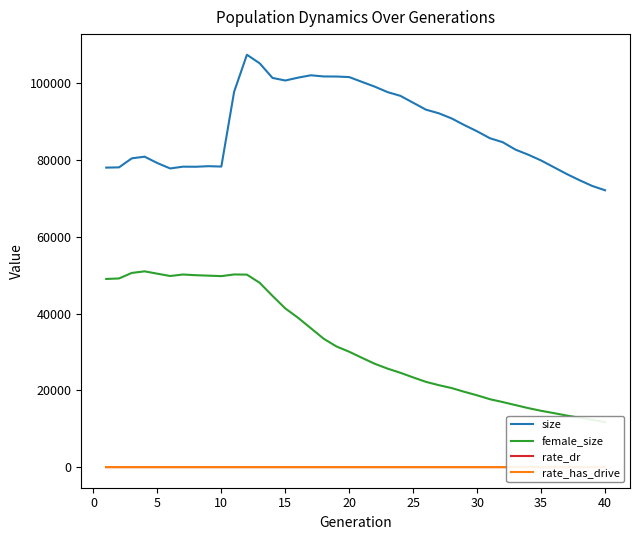

What is the minimum value for size?

72109